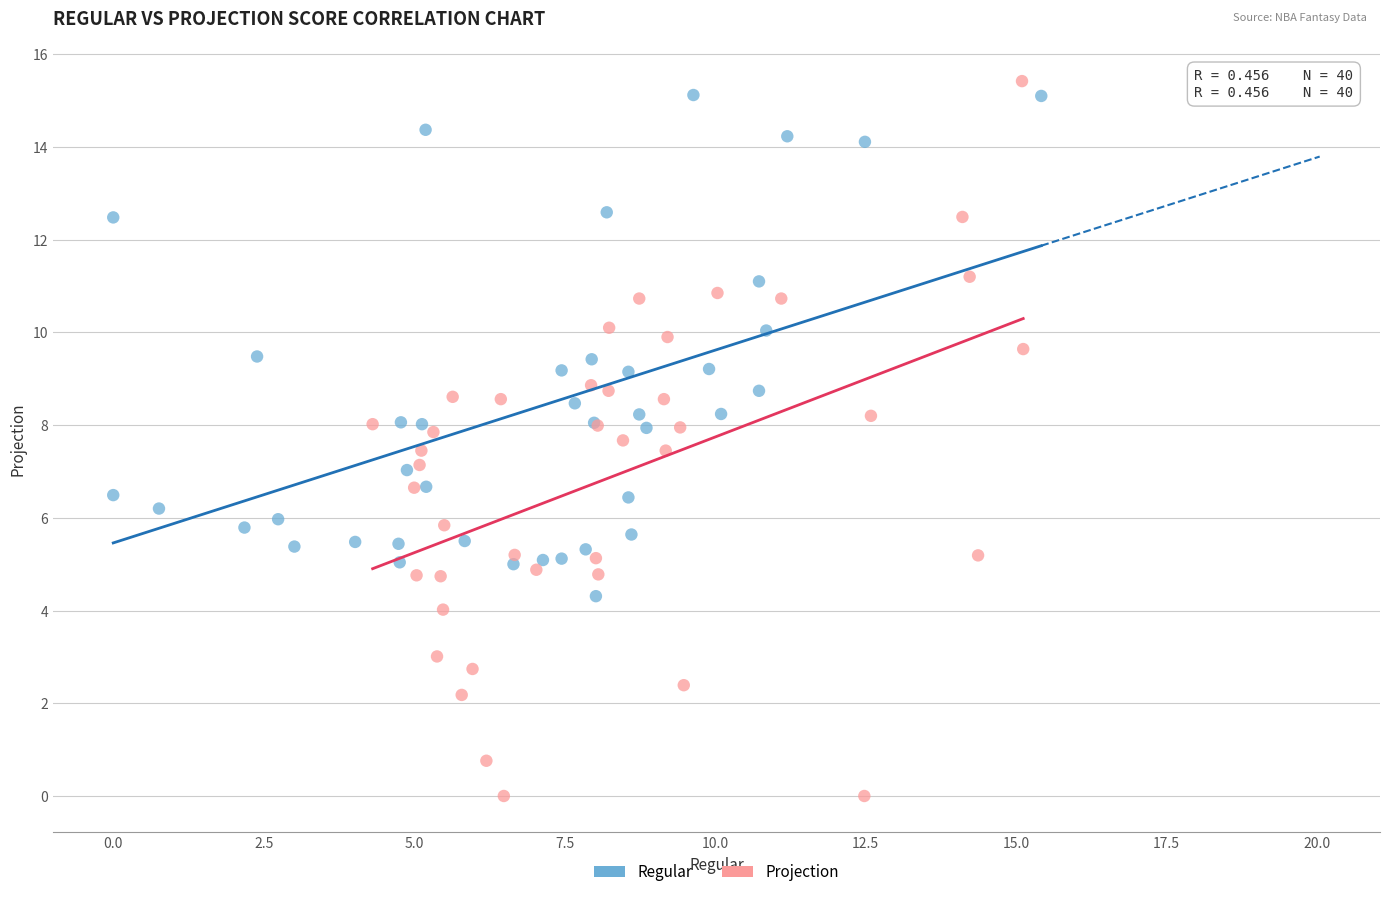

Which series reaches the minimum Y coordinate?

Projection